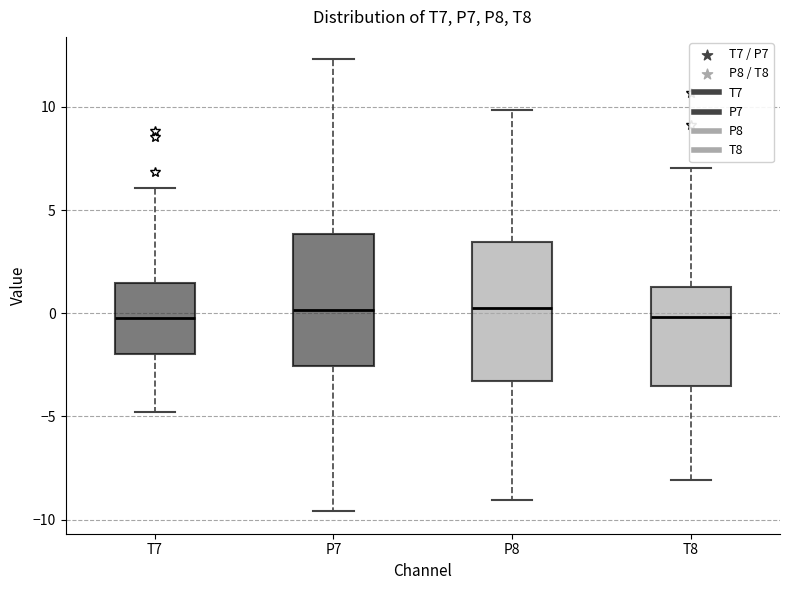

Reading left to right, read every box against the y-axis: the position of its median line, the range the box covers, and the ends of its whiskers. The values are not printed on the chart, so give them approximately, as read against the axis.

T7: median 0.0, box -2.0 to 1.5, whiskers -5.0 to 6.0
P7: median 0.0, box -2.5 to 4.0, whiskers -9.5 to 12.5
P8: median 0.5, box -3.5 to 3.5, whiskers -9.0 to 10.0
T8: median 0.0, box -3.5 to 1.5, whiskers -8.0 to 7.0